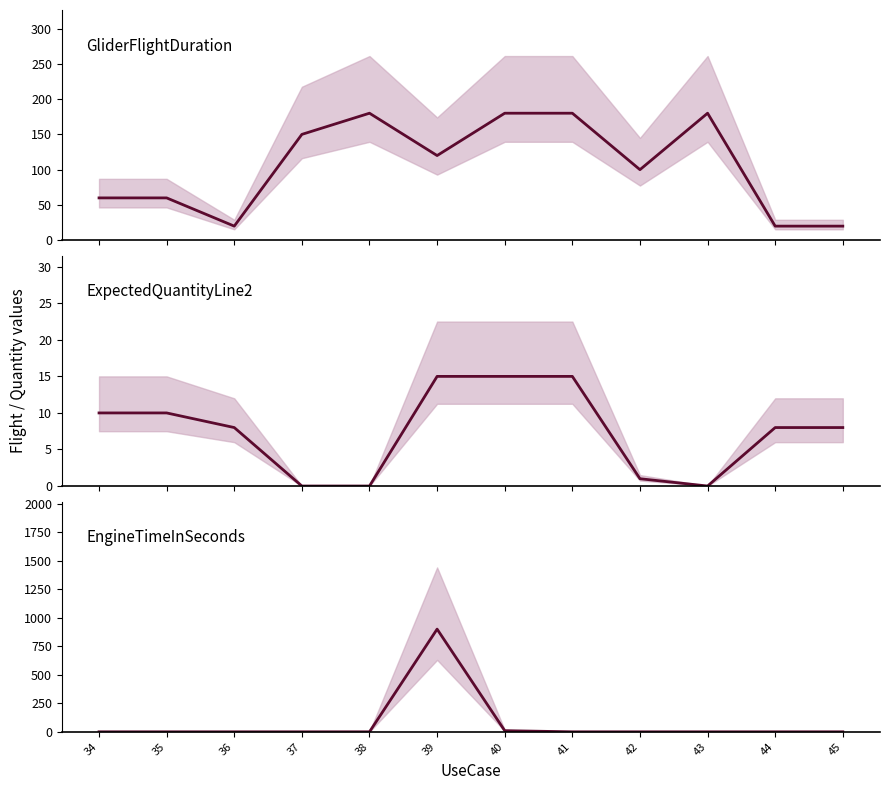

List the labels in order of ExpectedQuantityLine2 value, smallest first.

37, 38, 43, 42, 36, 44, 45, 34, 35, 39, 40, 41